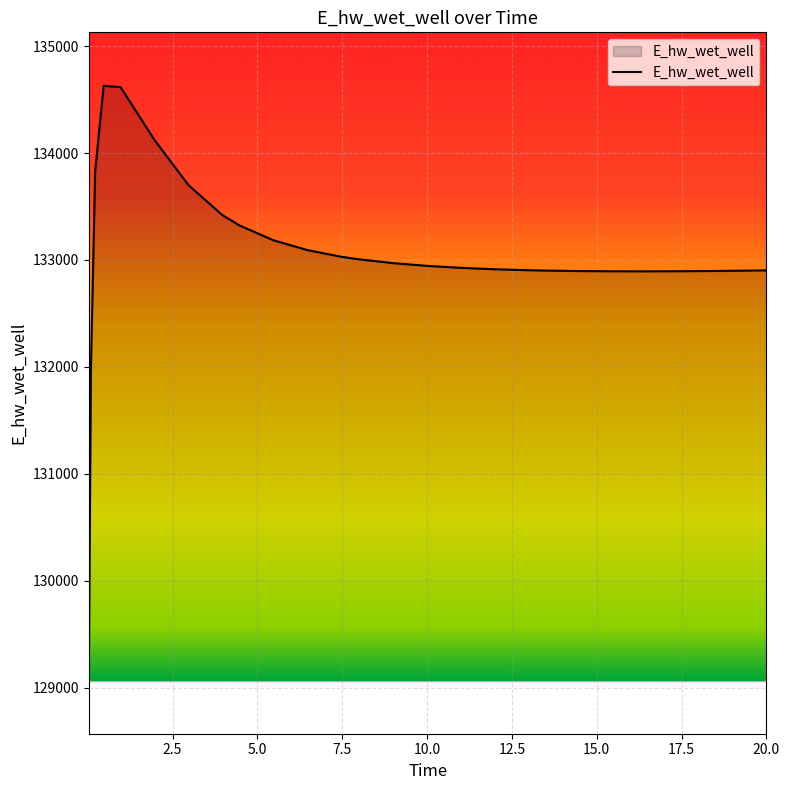

How many series are shown in this chart?

1